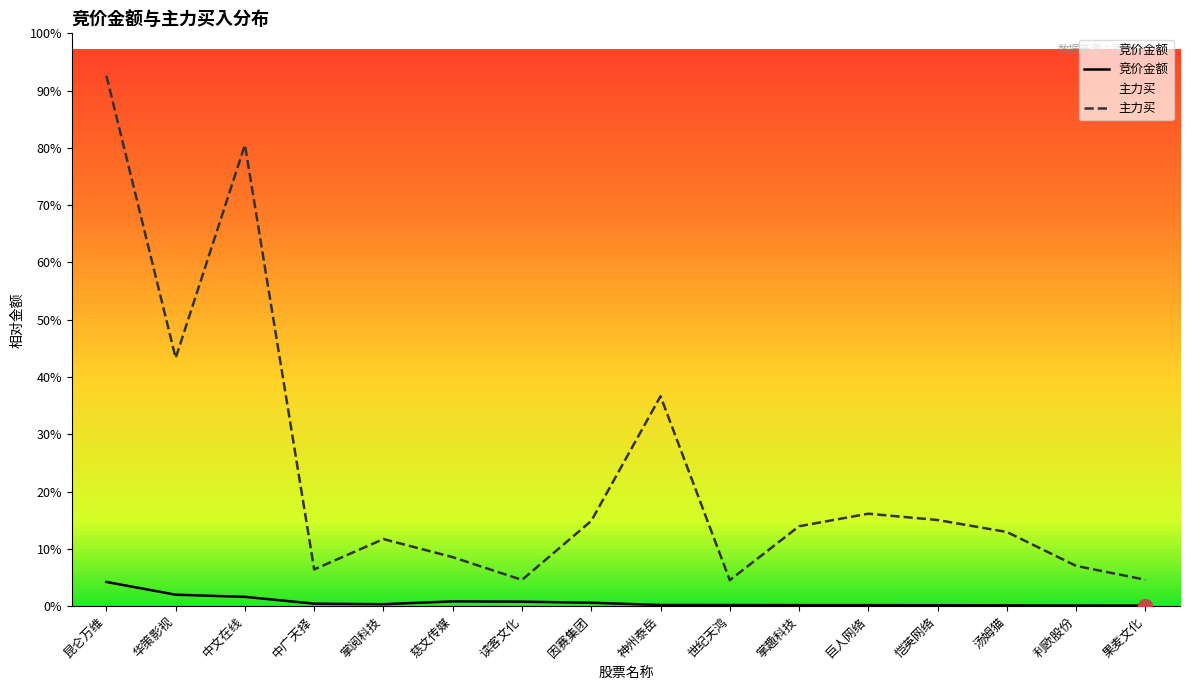

What is the minimum value shown in the chart?

1016520